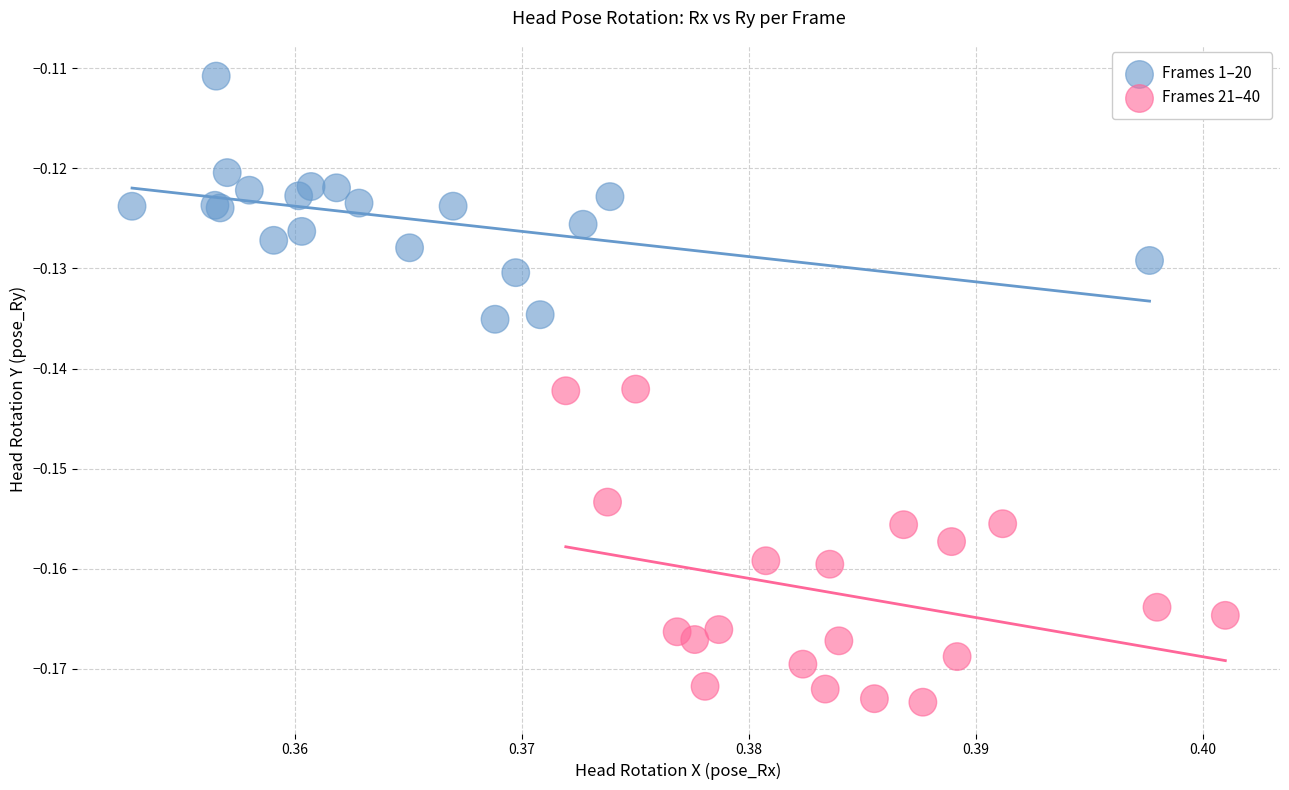

Which series reaches the minimum Y coordinate?

Frames 21–40